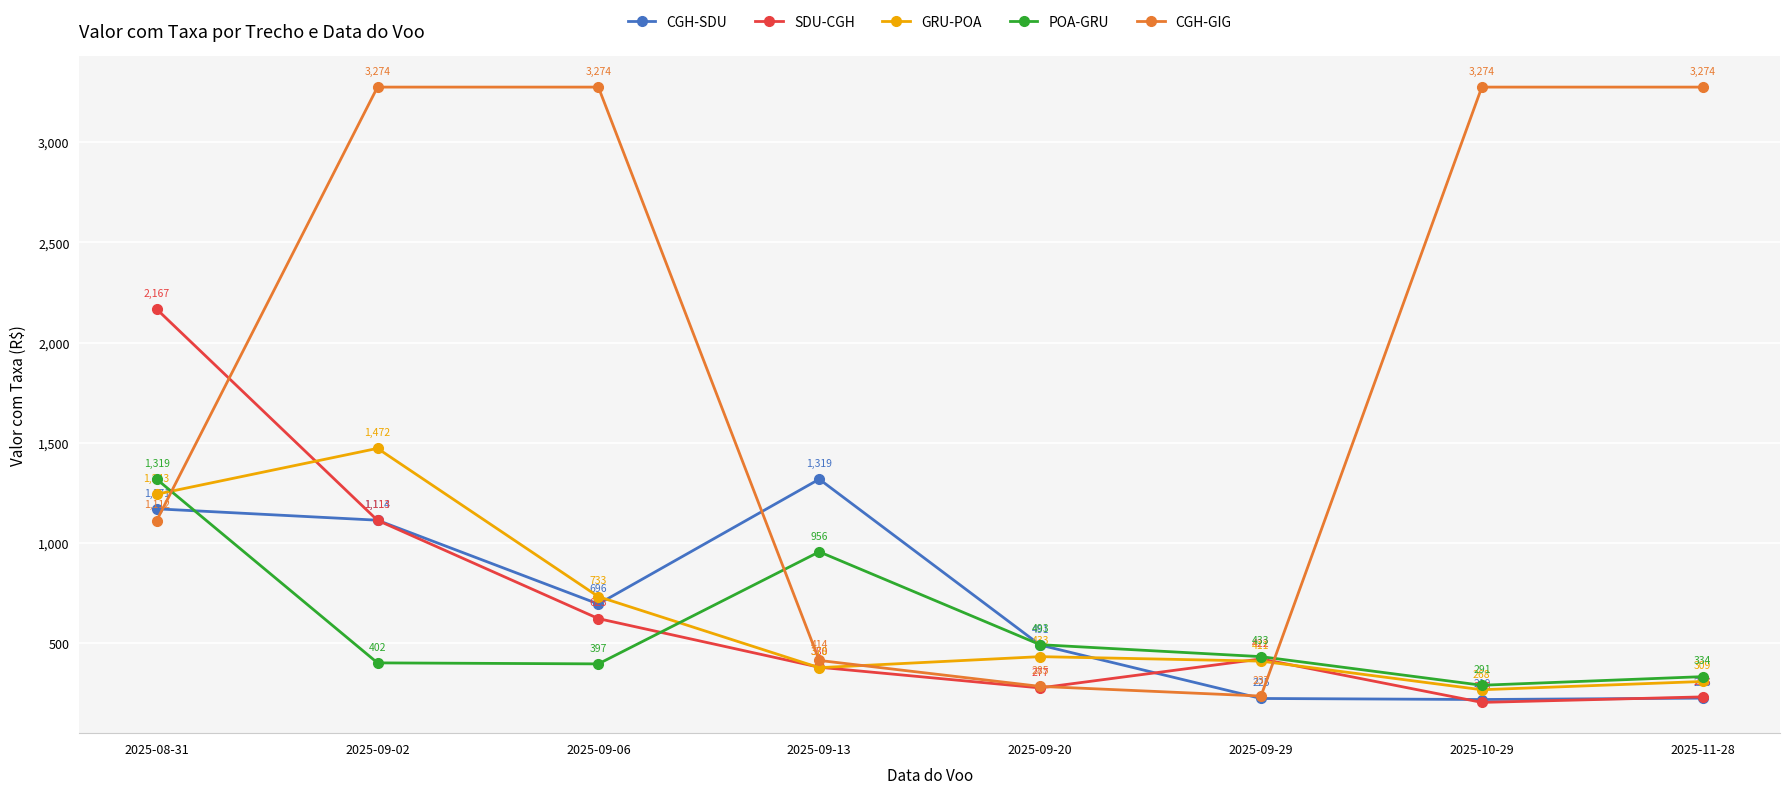

What is the sum of the SDU-CGH values at 2025-11-28 and 2025-09-02?

1345.8